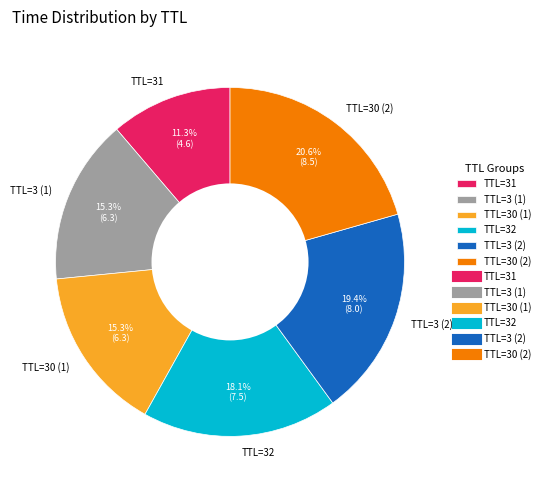

Is there a majority slice in this chart?

No